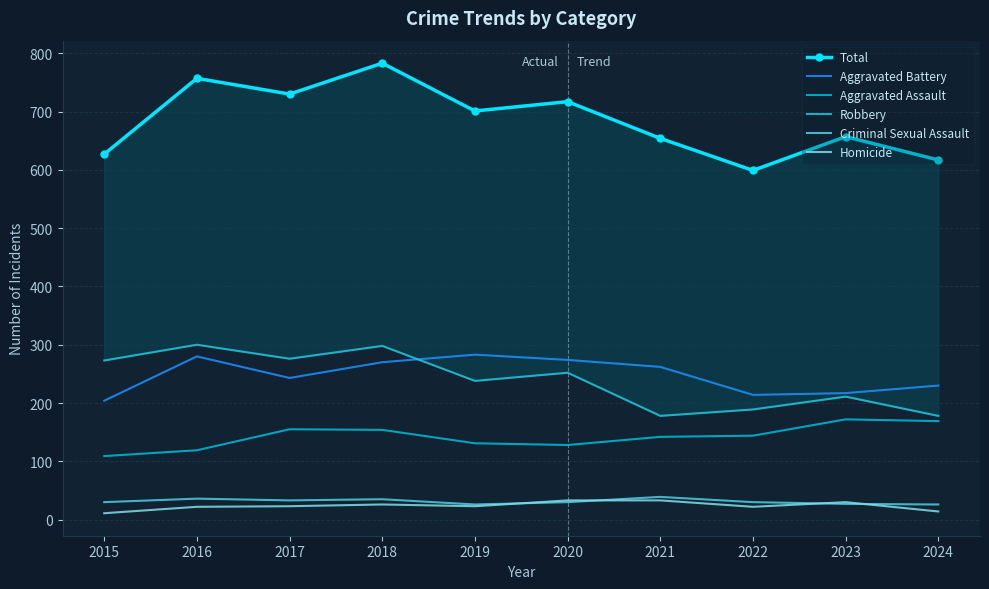

Between 2016 and 2020, which is larger?

2016